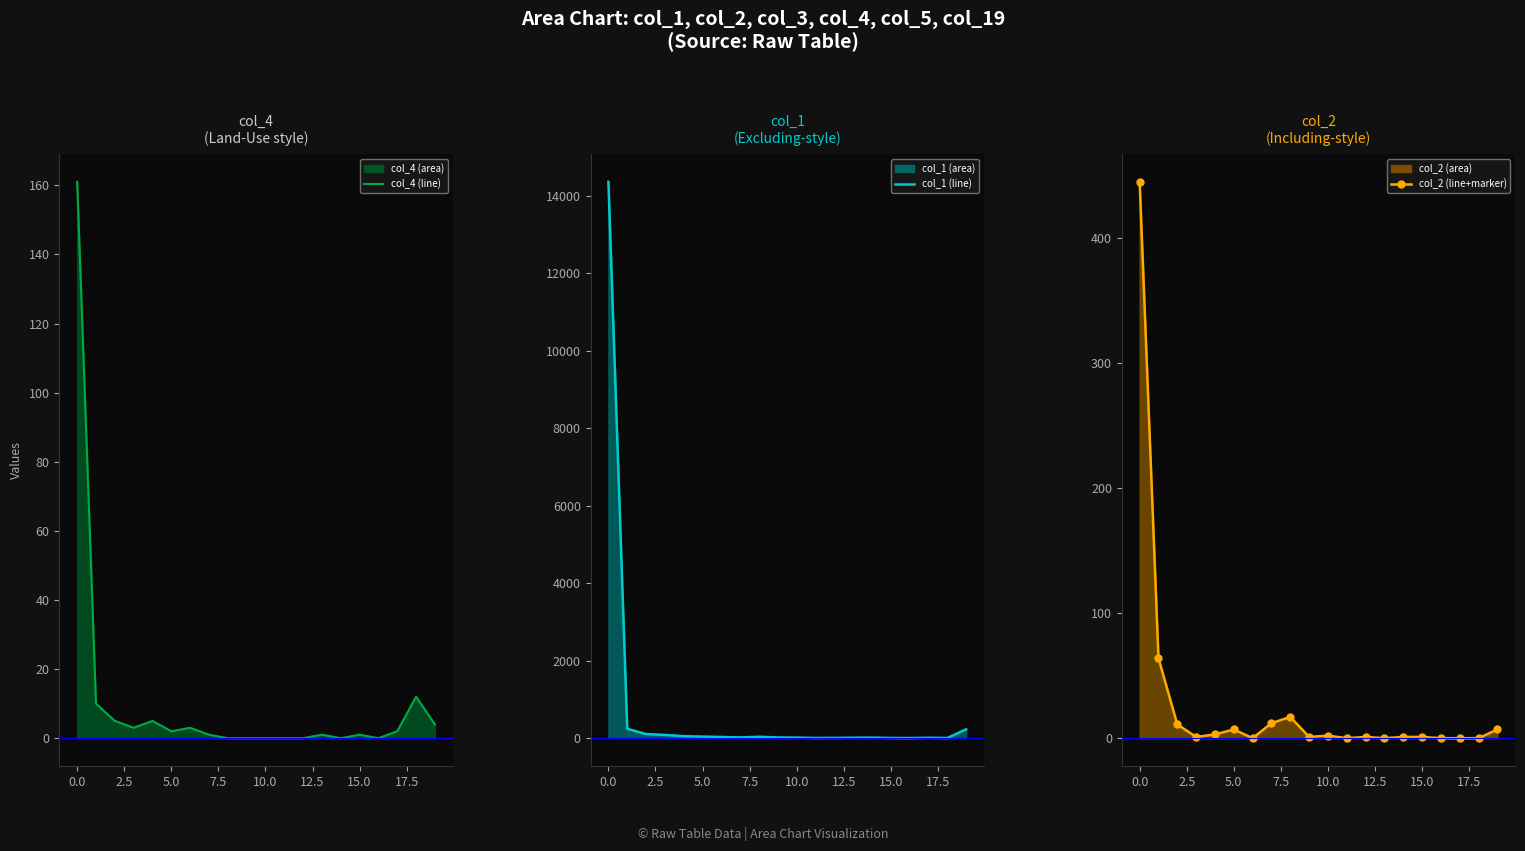

Which has a higher value, 17 or 10?

17